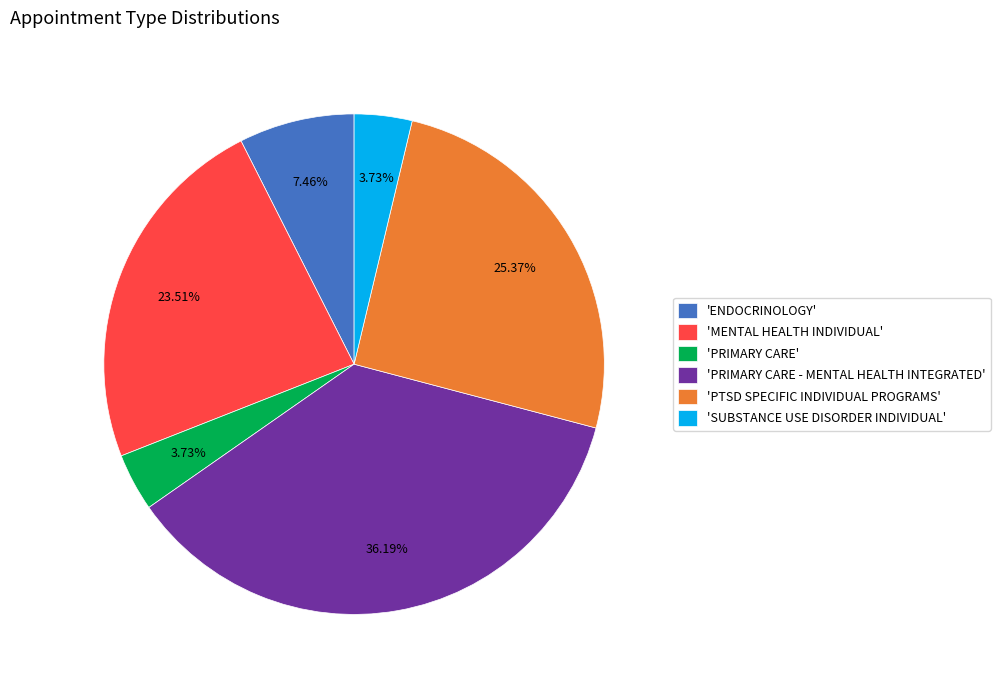

Does 'PTSD SPECIFIC INDIVIDUAL PROGRAMS' account for over 50% of the chart?

No